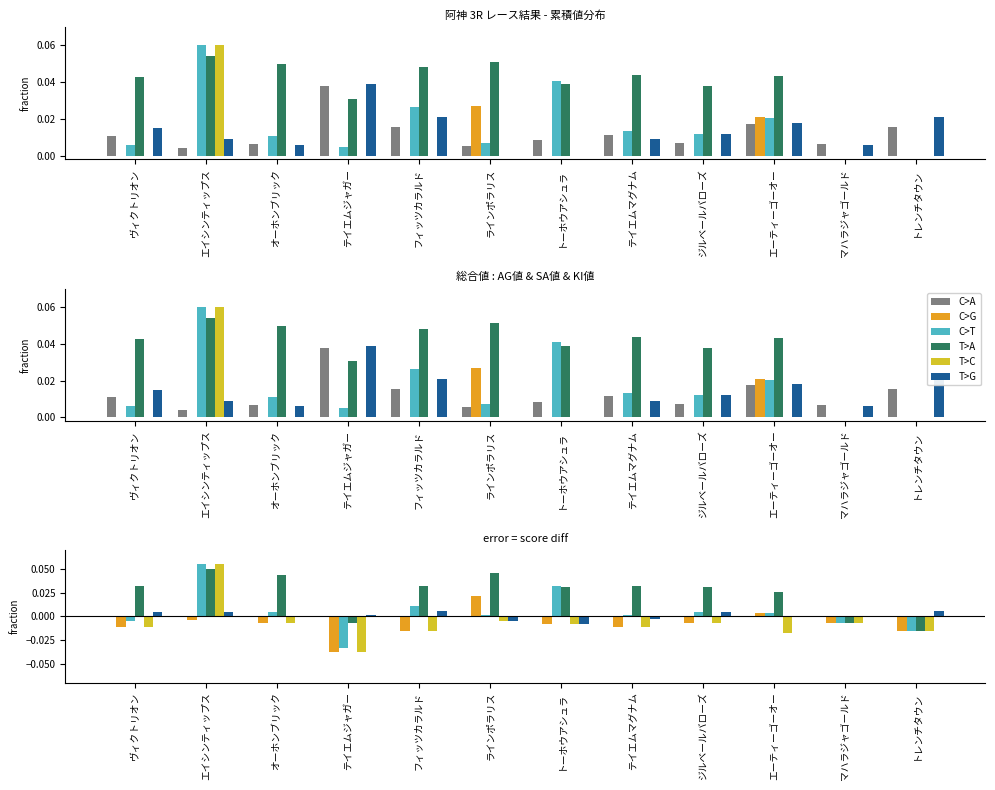

Between フィッツカラルド and マハラジャゴールド, which series saw the biggest shift?

T>A